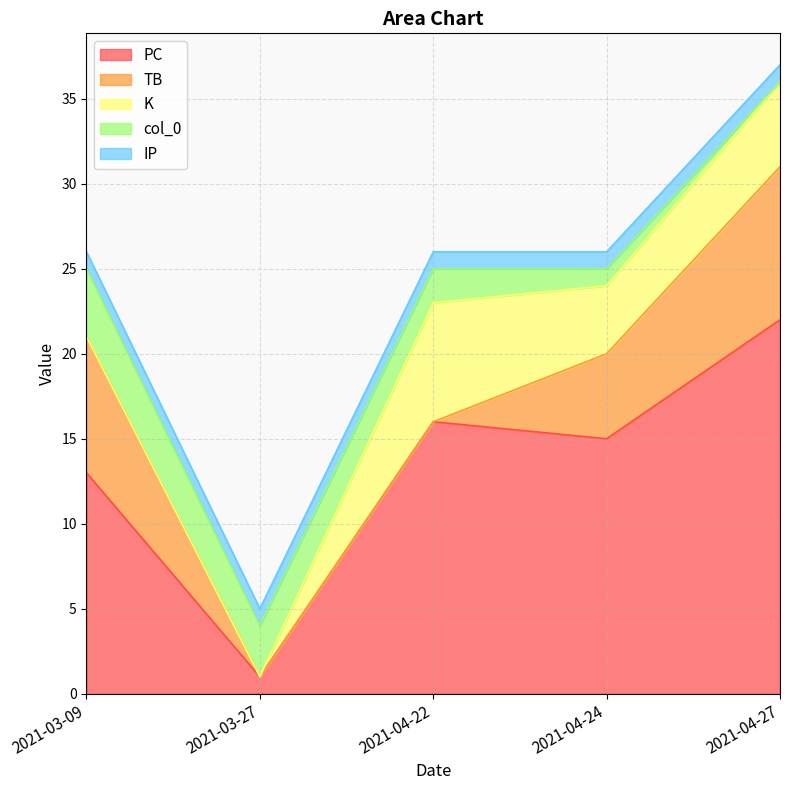

Is the value of PC at 2021-04-27 greater than the value of col_0 at 2021-04-22?

Yes